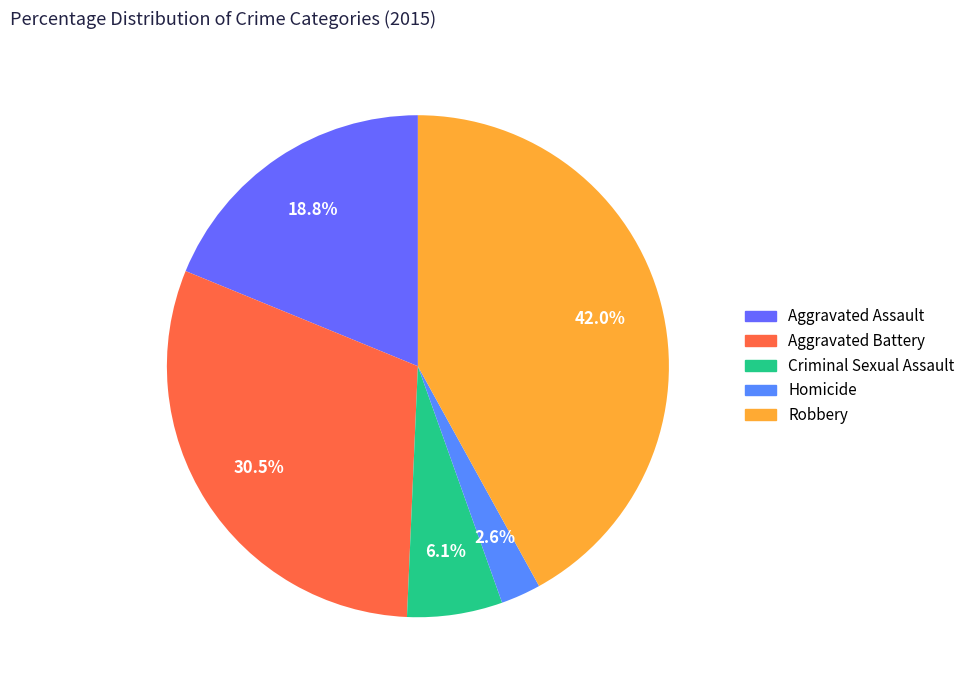

Does any single category account for the majority?

No